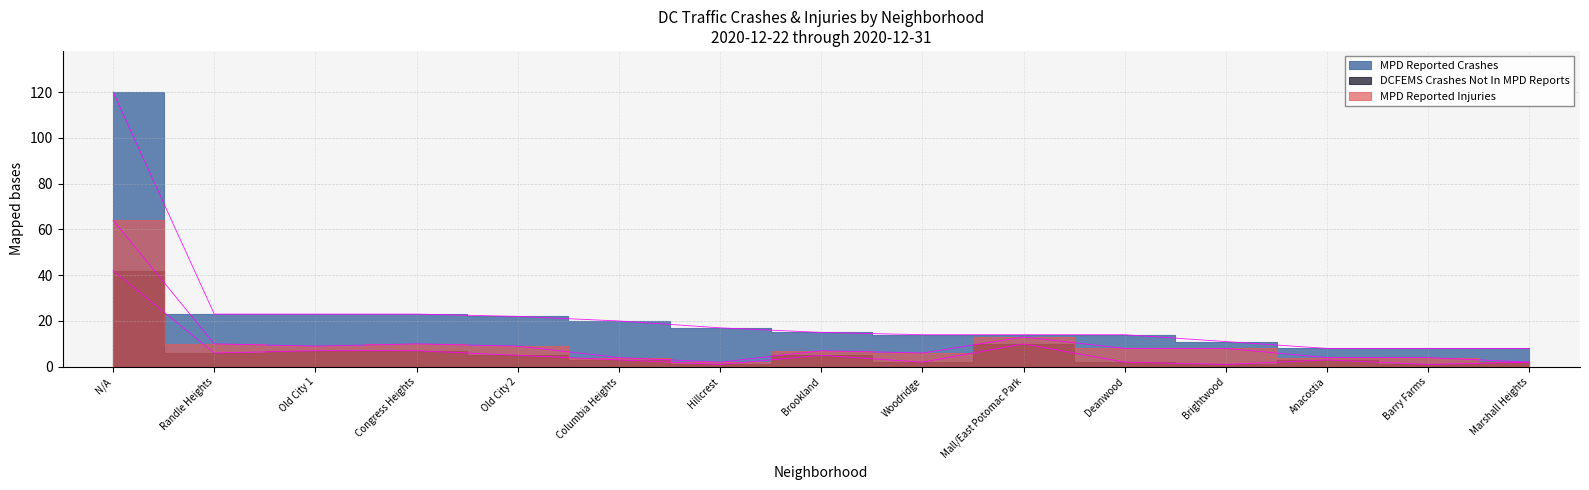

What is the value of the MPD Reported Injuries point at the 9th from the left?

6